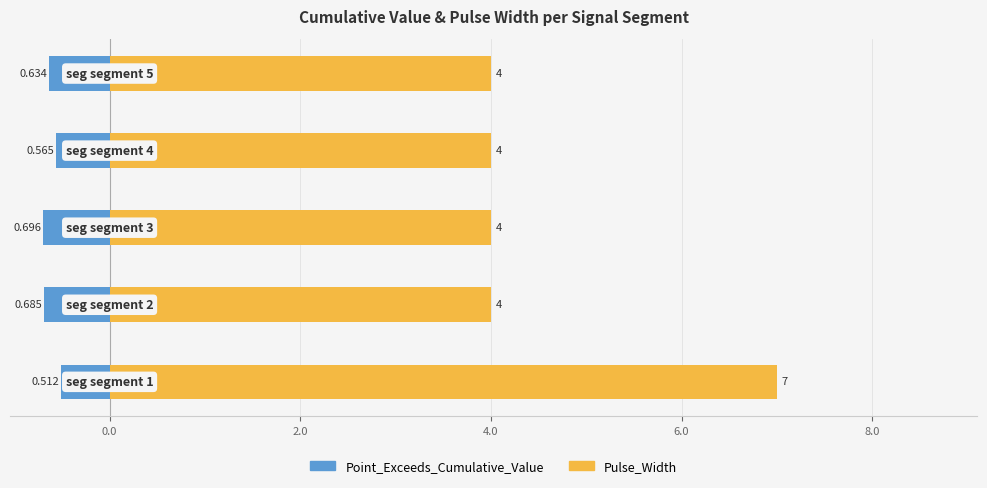

Reading right to left, extract all data points from this chart.

Point_Exceeds_Cumulative_Value: -0.6	-0.6	-0.7	-0.7	-0.5
Pulse_Width: 4.0	4.0	4.0	4.0	7.0